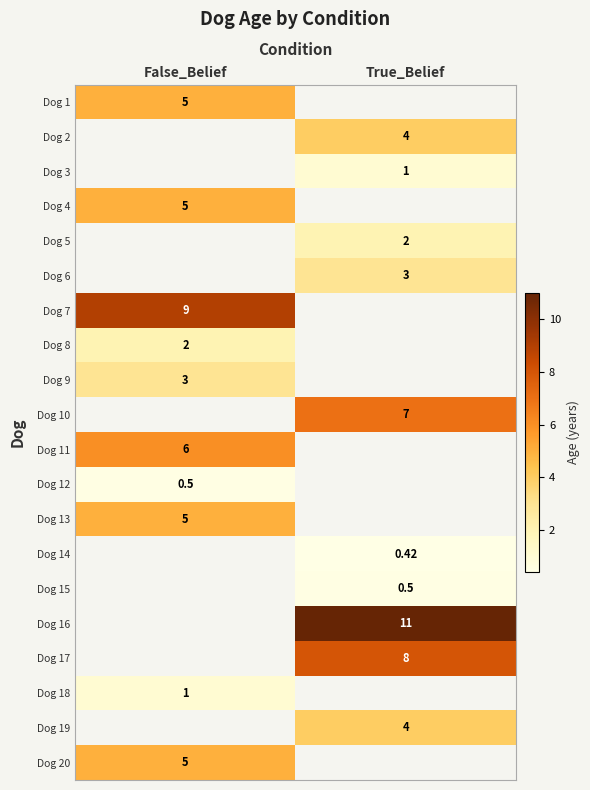

Is the value of Dog 8 at False_Belief greater than the value of Dog 6 at False_Belief?

No